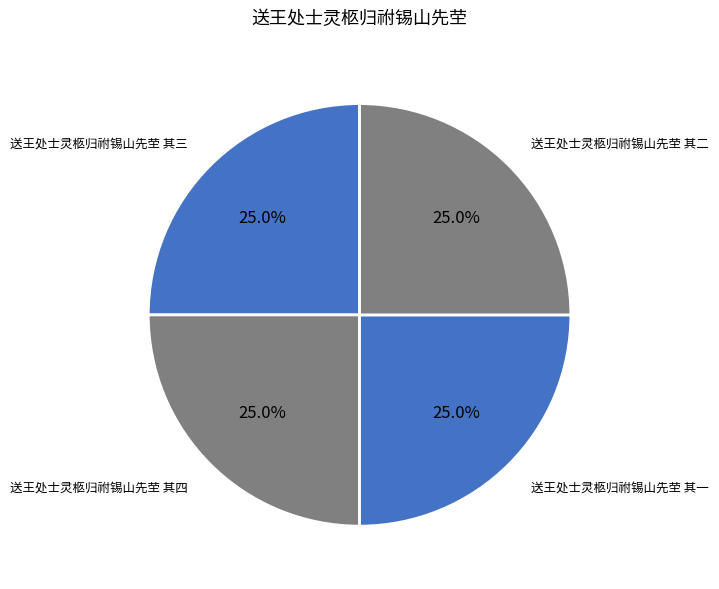

How many segments does this pie chart have?

4